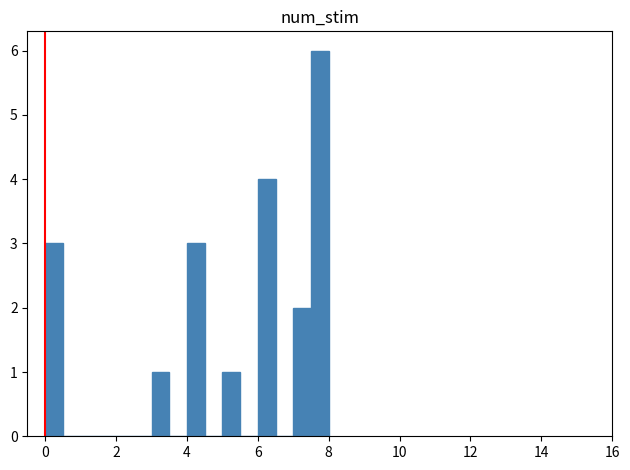

Around what value on the x-axis is the tallest bar? Give the approximate position of its centre, as read against the axis.

7.8